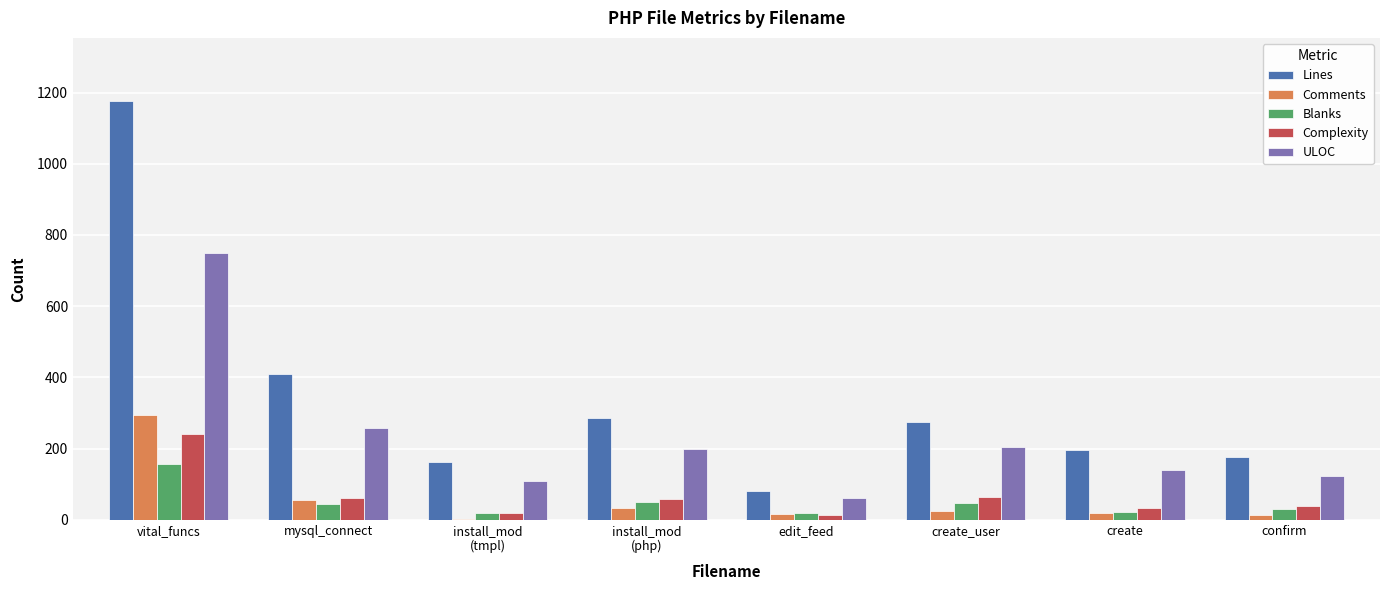

The Complexity series shows 38 at confirm. True or false?

True